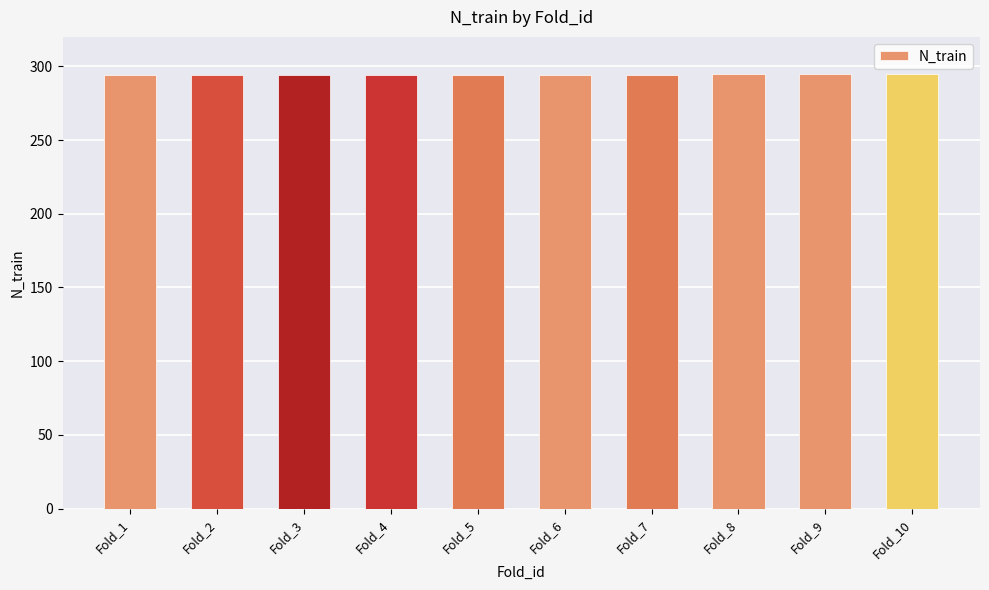

Read the value at Fold_10.

295